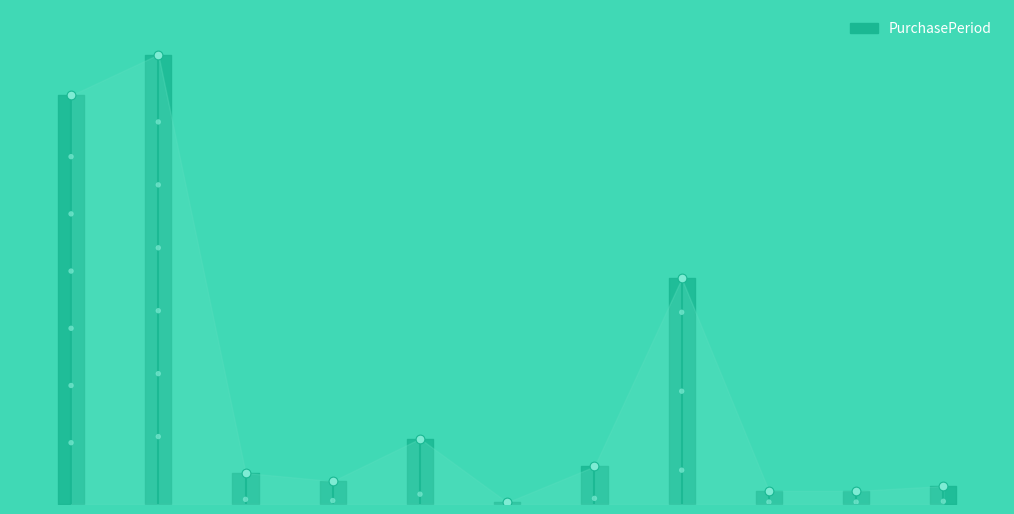

Which has a higher value, 8 or 6?

6